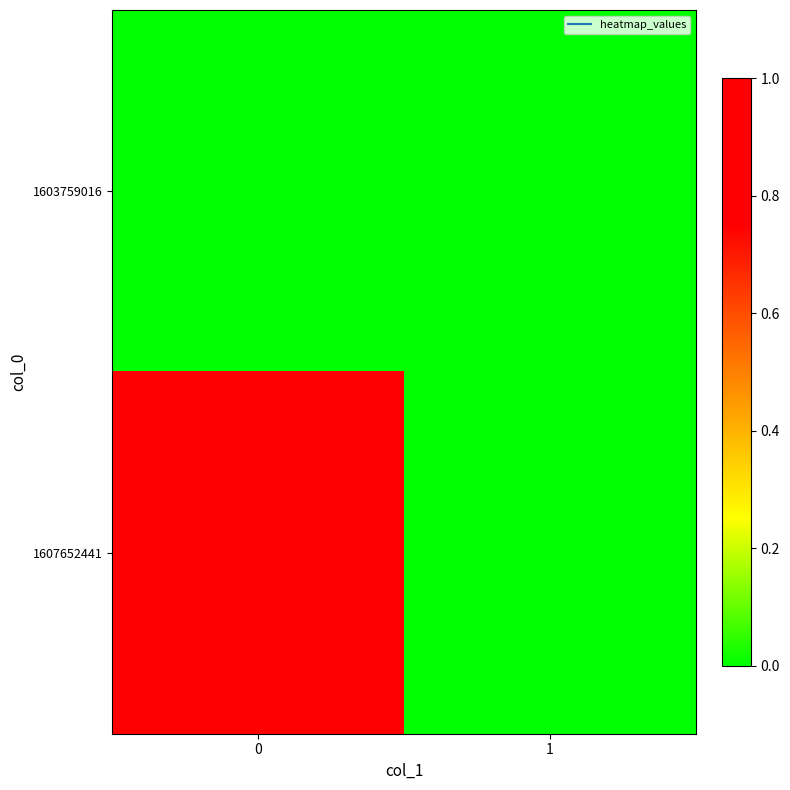

Rank the series at 1 from lowest to highest value.

1603759016, 1607652441